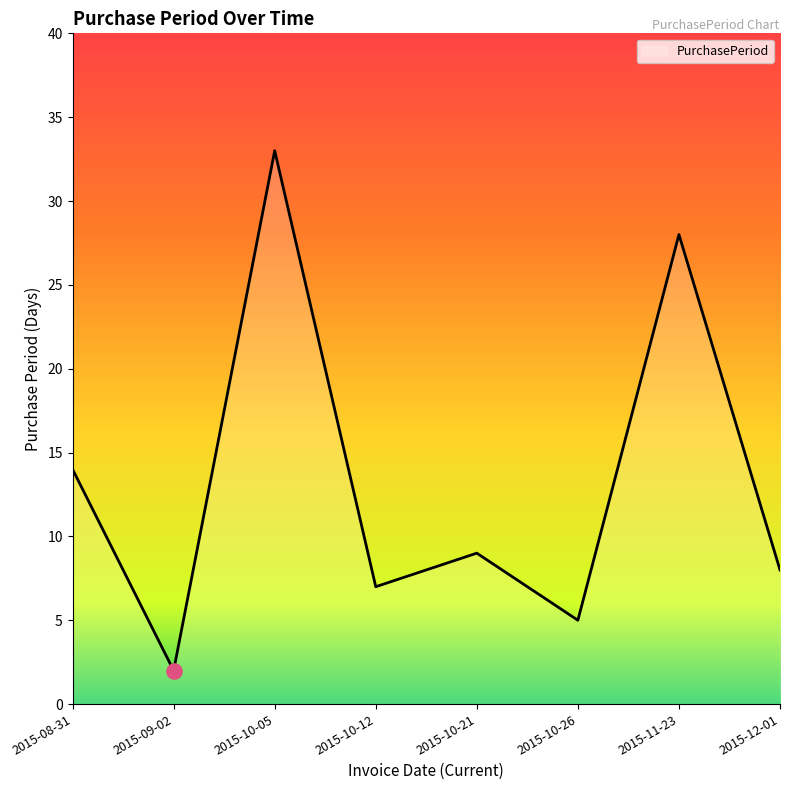

What is the change in value from 2015-10-21 to 2015-10-26?

-4